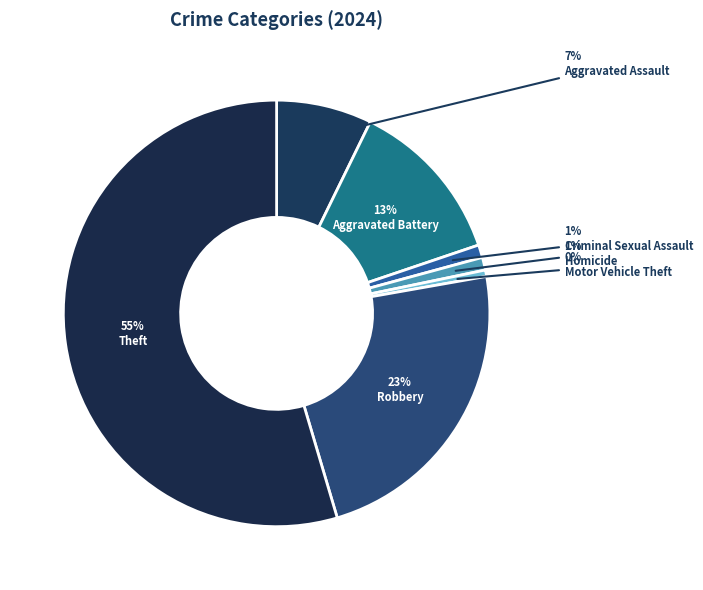

Is there a majority slice in this chart?

Yes